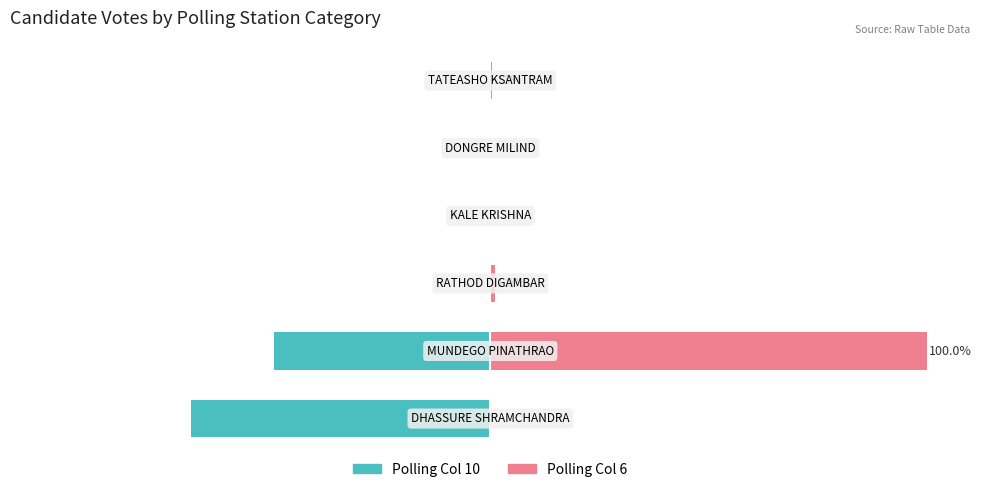

What position from the right is 0?

1